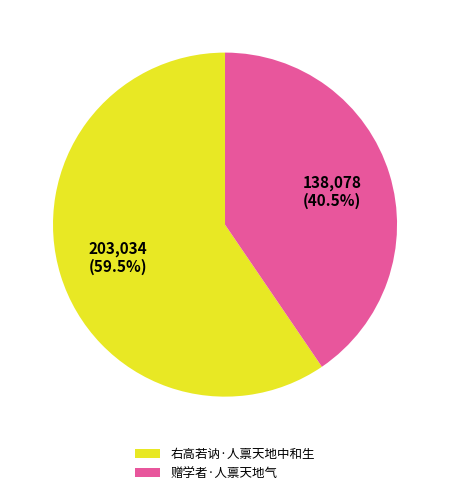

Does 赠学者·人禀天地气 represent more than half of the total?

No